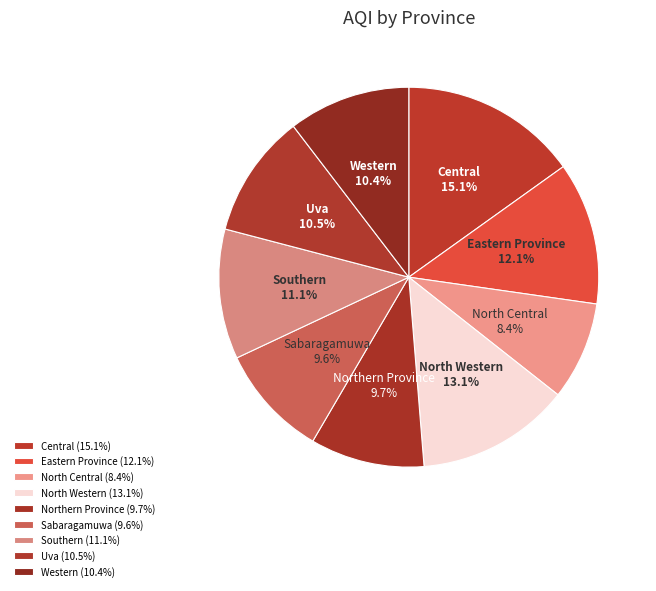

Which slice is the largest?

Central